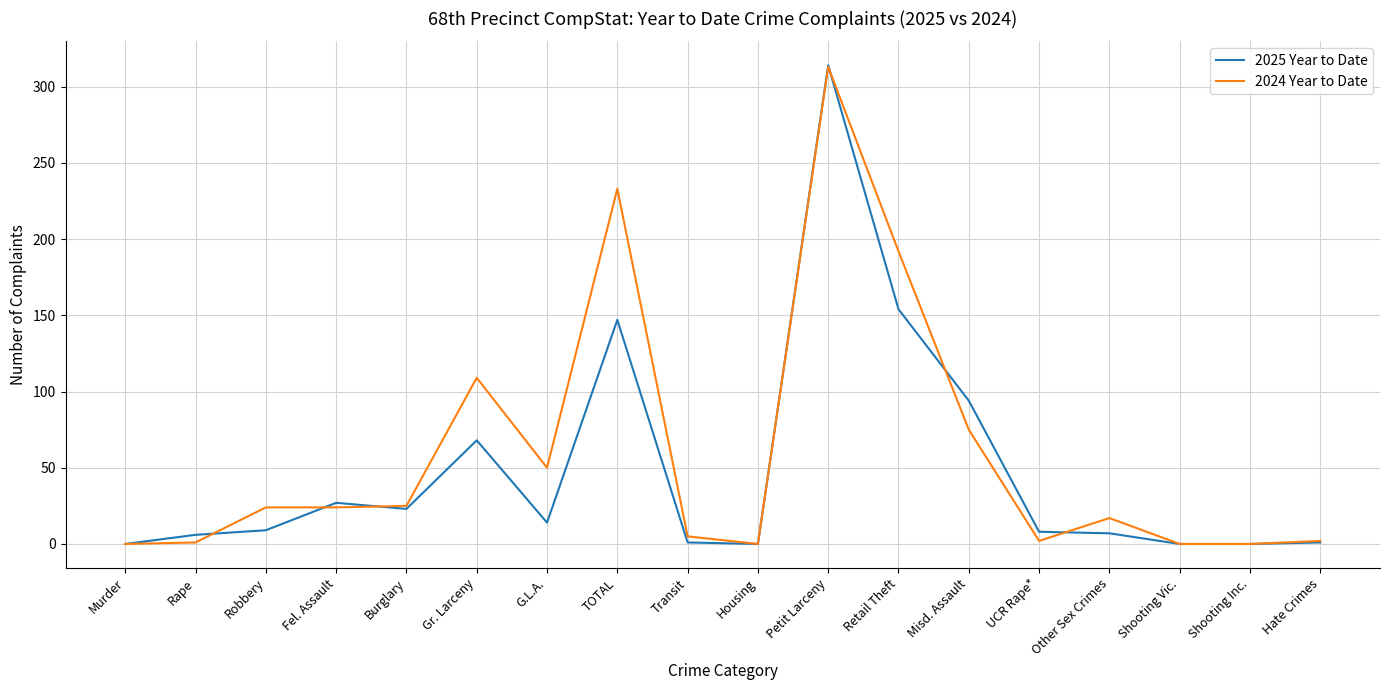

Does the chart have visible grid lines?

Yes